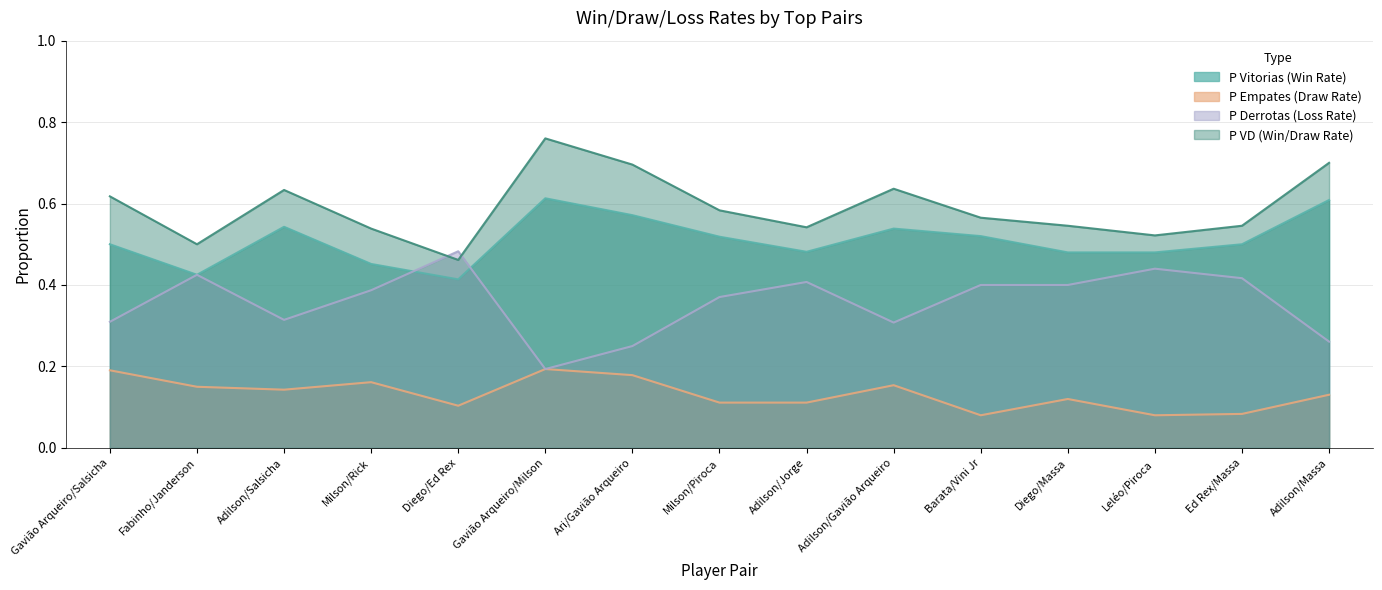

How many series are shown in this chart?

4